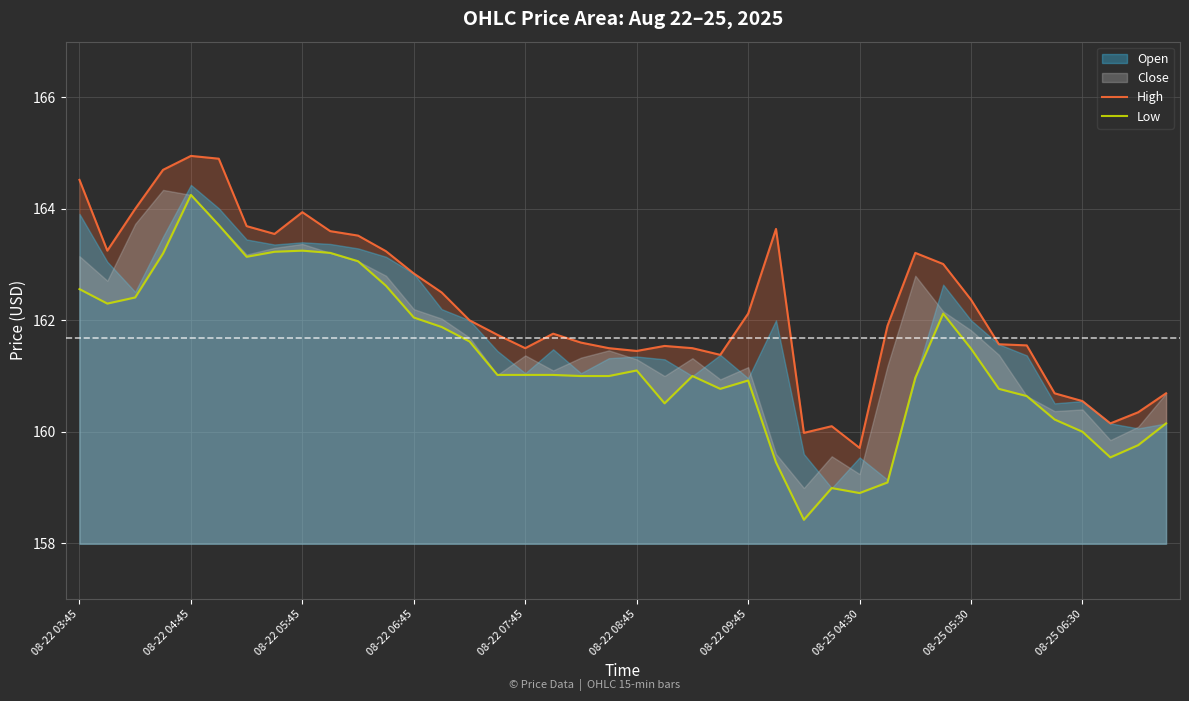

At how many categories does at least one series exceed 164?

4